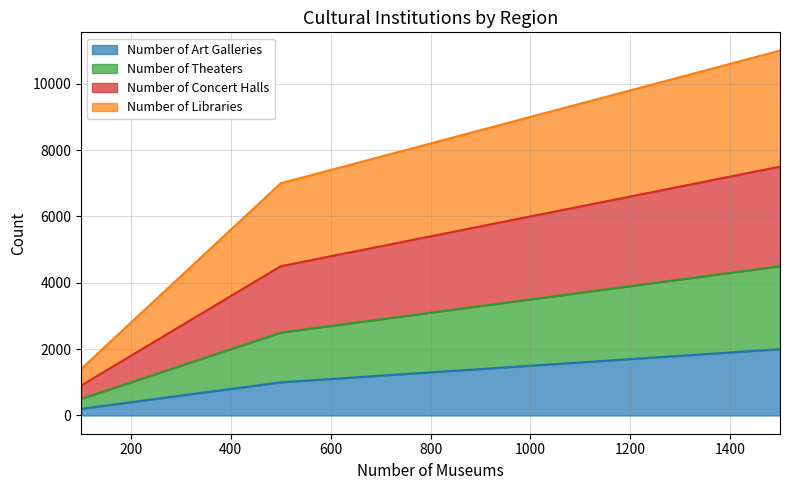

True or false: Number of Art Galleries has a value of 2995 at 200.

False